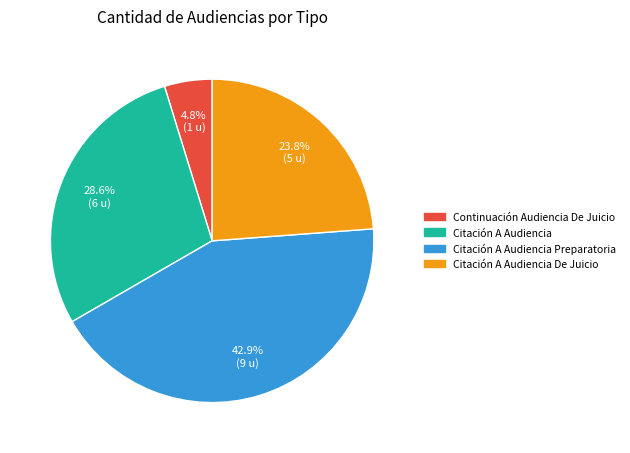

How many segments does this pie chart have?

4